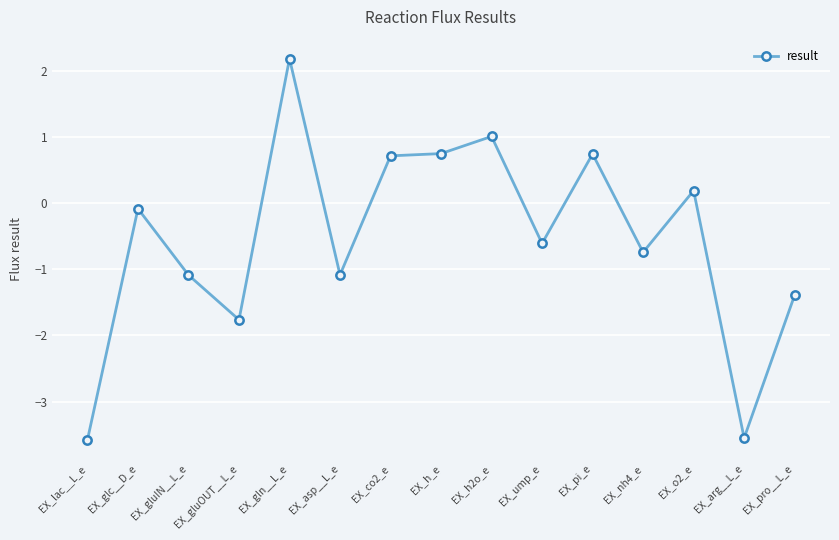

True or false: the data has more than 0 interior local peaks.

True